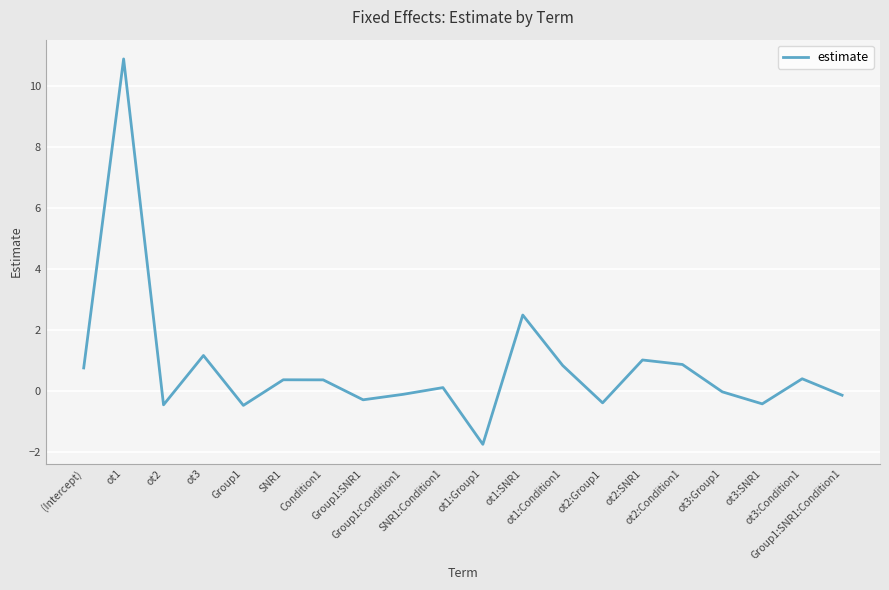

The value at Group1:Condition1 is -0.1. True or false?

True